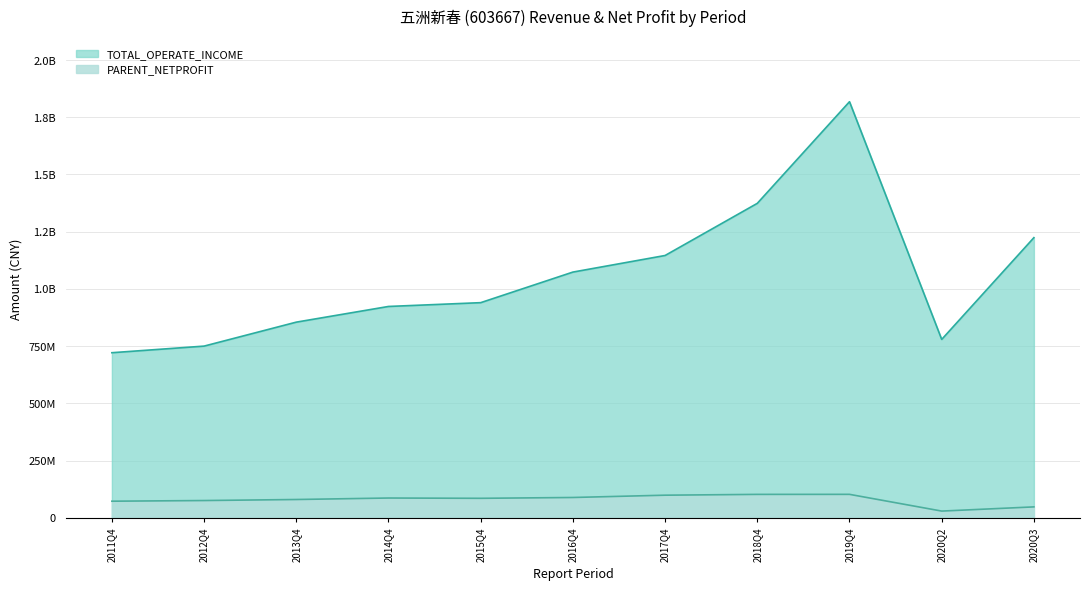

Which category has the lowest value in the TOTAL_OPERATE_INCOME series?

2011Q4